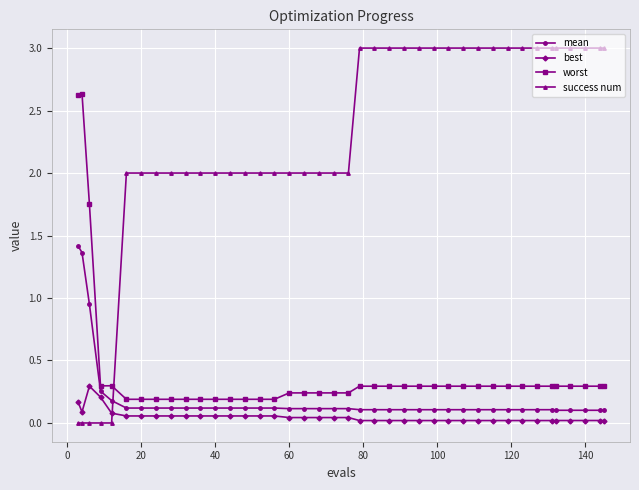

Which series has the widest spread of values?

success num